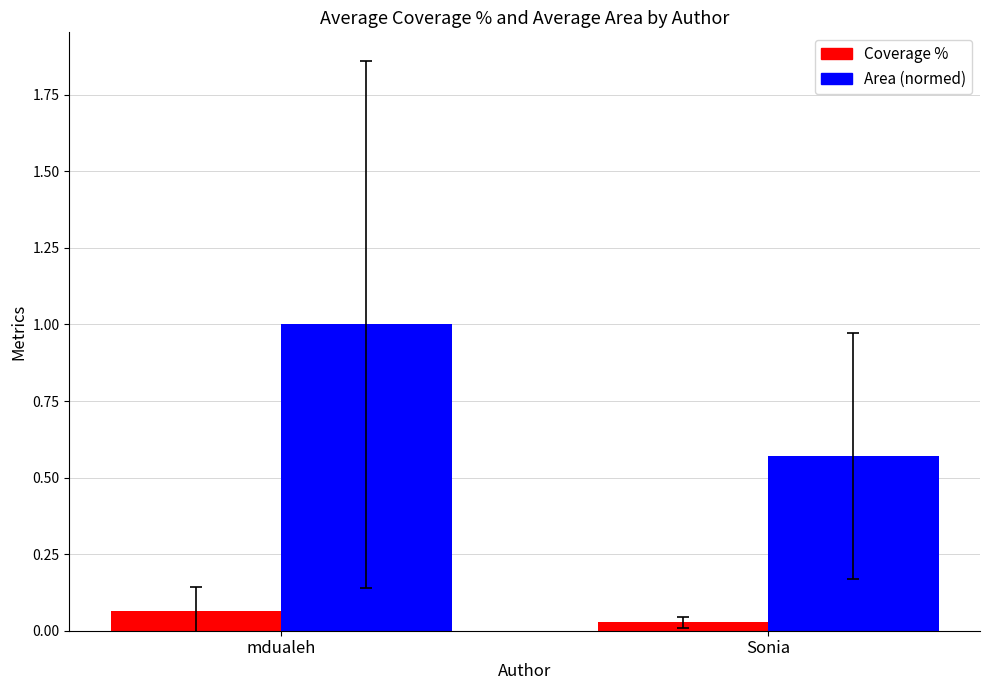

Which series has the largest range (max minus min)?

Area (normed)